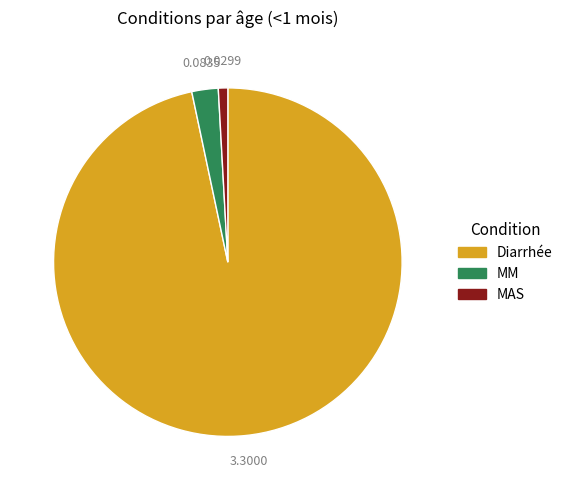

Which has a higher value, MM or MAS?

MM